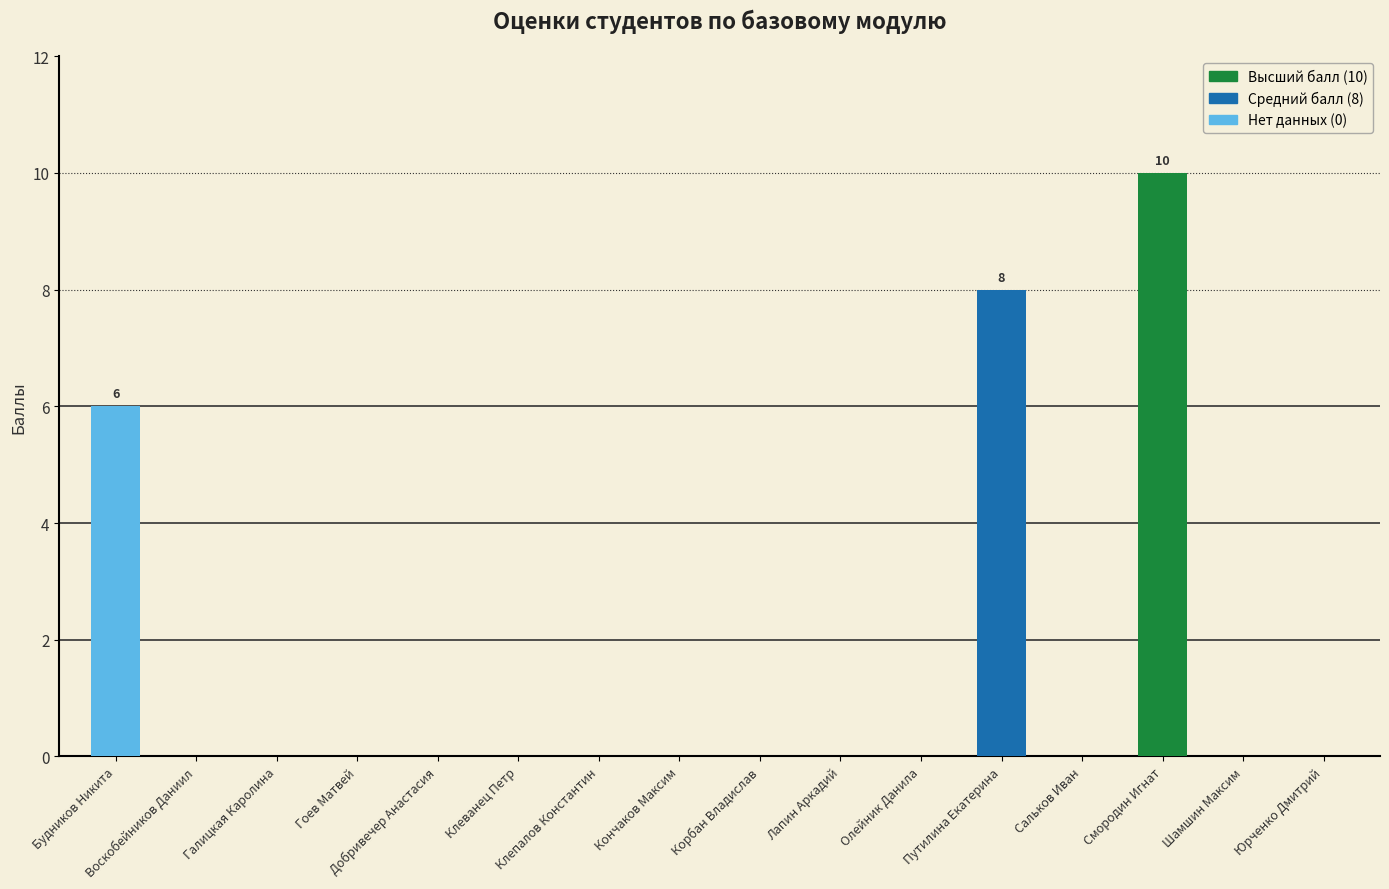

What is the greatest value displayed?

10